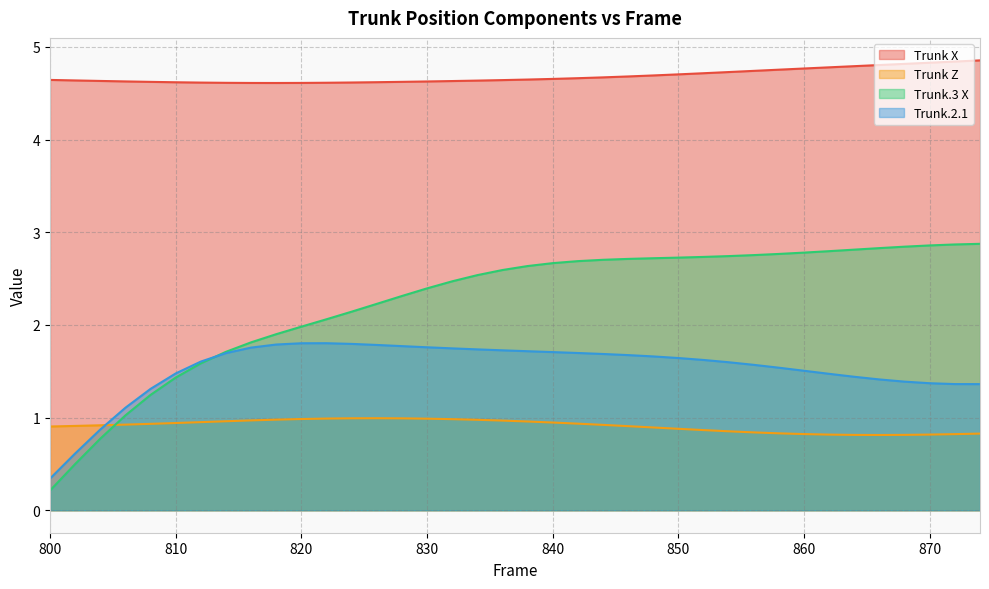

List the series in order of their overall mean, lowest first.

Trunk Z, Trunk.2.1, Trunk.3 X, Trunk X